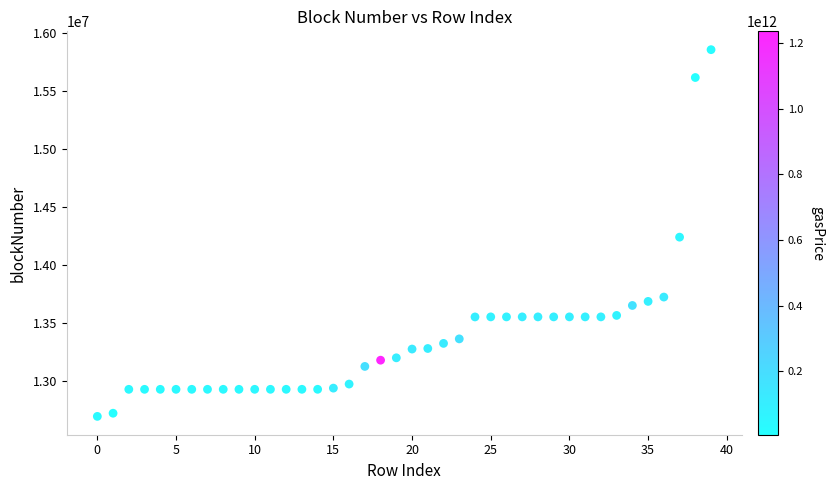

What Y value in the scatter plot is closest to 14276727?

14241224